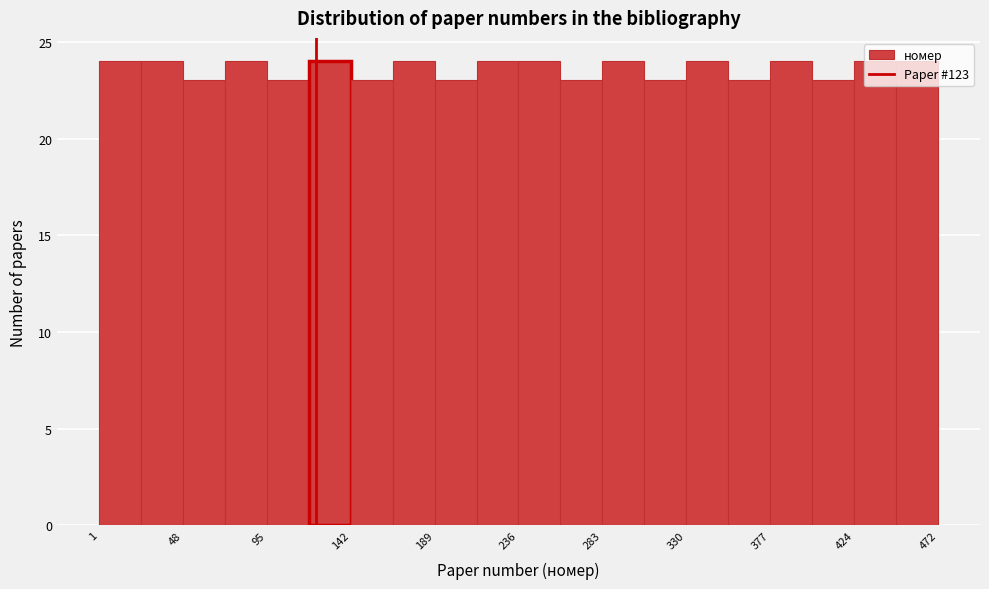

Reading left to right, transcribe this chart: for each bar, give the range it covers on the x-axis and its height. Neither the bar edges nor the heights are printed on the chart, so give them approximately, as read against the axes.

0 to 25: 24
25 to 50: 24
50 to 70: 23
70 to 95: 24
95 to 120: 23
120 to 140: 24
140 to 165: 23
165 to 190: 24
190 to 215: 23
215 to 235: 24
235 to 260: 24
260 to 285: 23
285 to 305: 24
305 to 330: 23
330 to 355: 24
355 to 380: 23
380 to 400: 24
400 to 425: 23
425 to 450: 24
450 to 470: 24